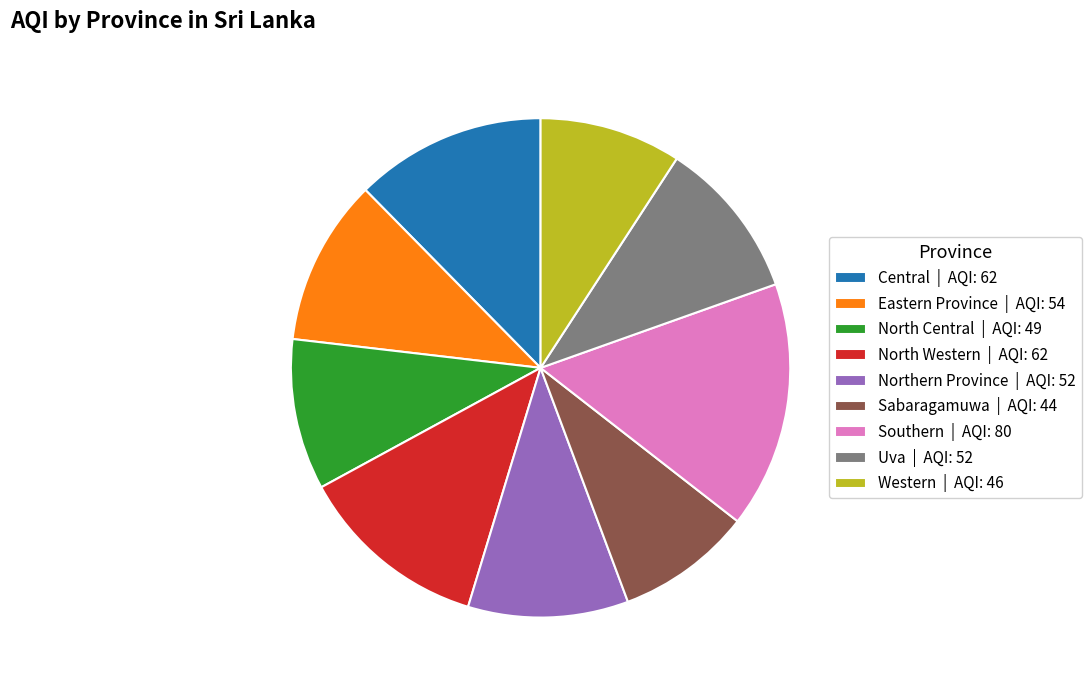

Approximately how many times larger is the value at North Central compared to Northern Province?

0.9